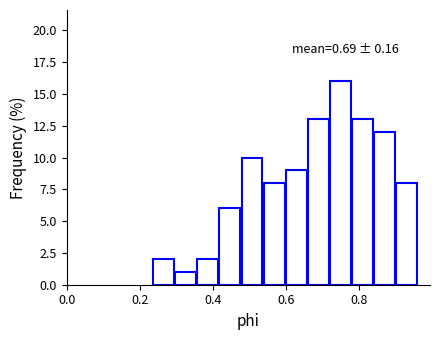

Read against the x-axis, roughly where is the centre of the tallest bar?

0.74